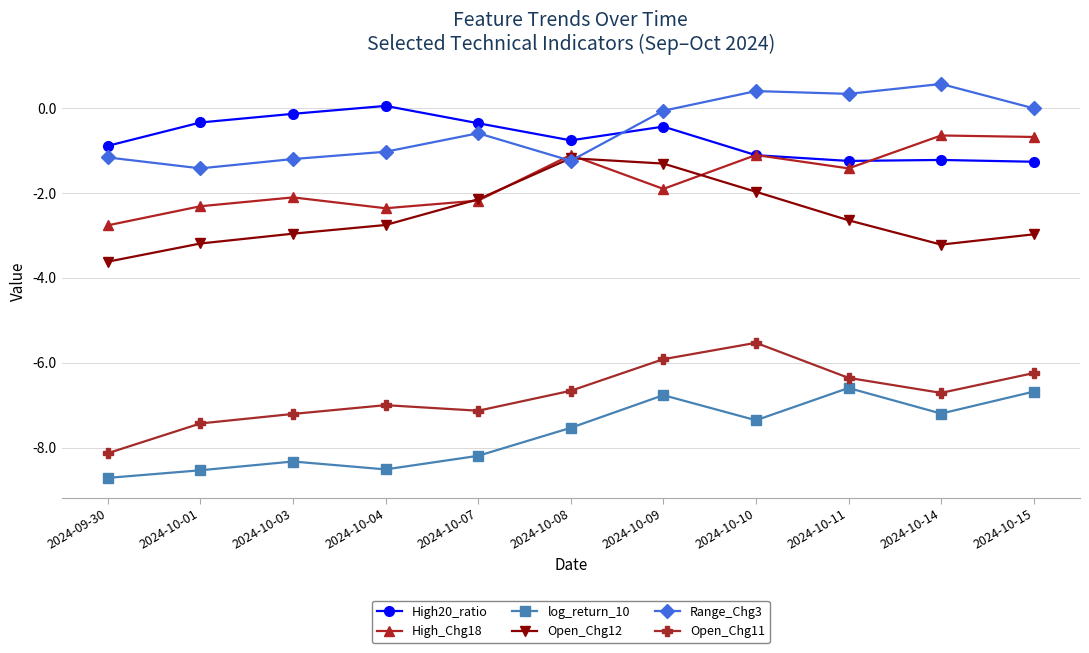

True or false: log_return_10 and Open_Chg11 intersect in this chart.

False